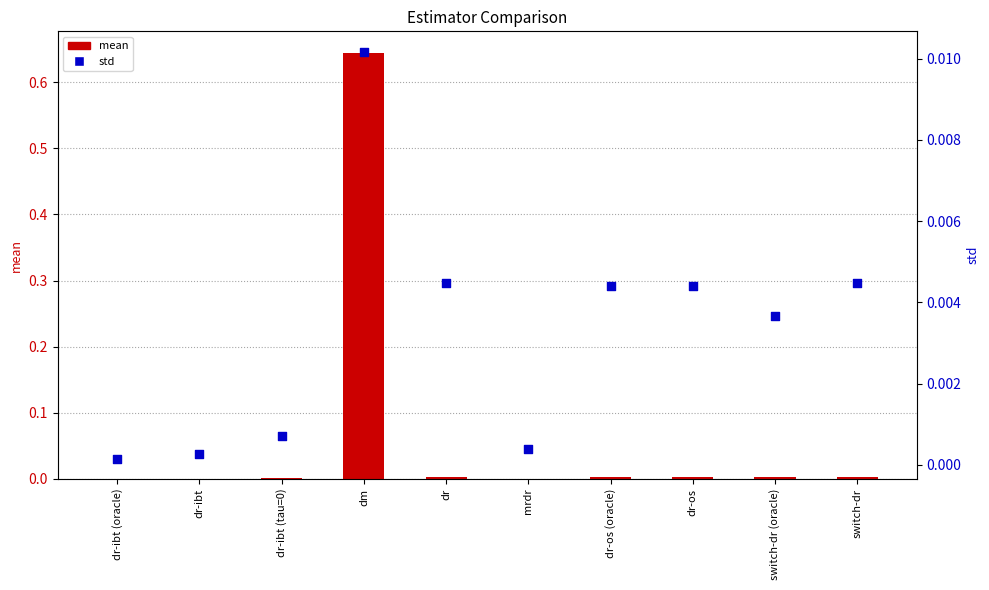

What are all the series names shown in the legend?

mean, std